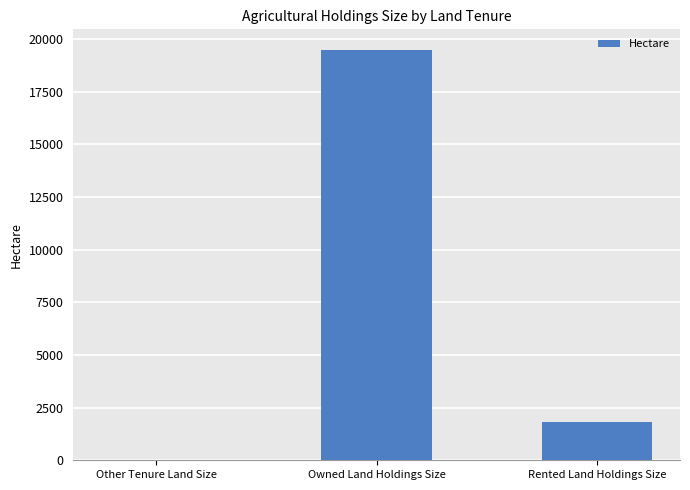

What is the maximum value shown in the chart?

19486.5